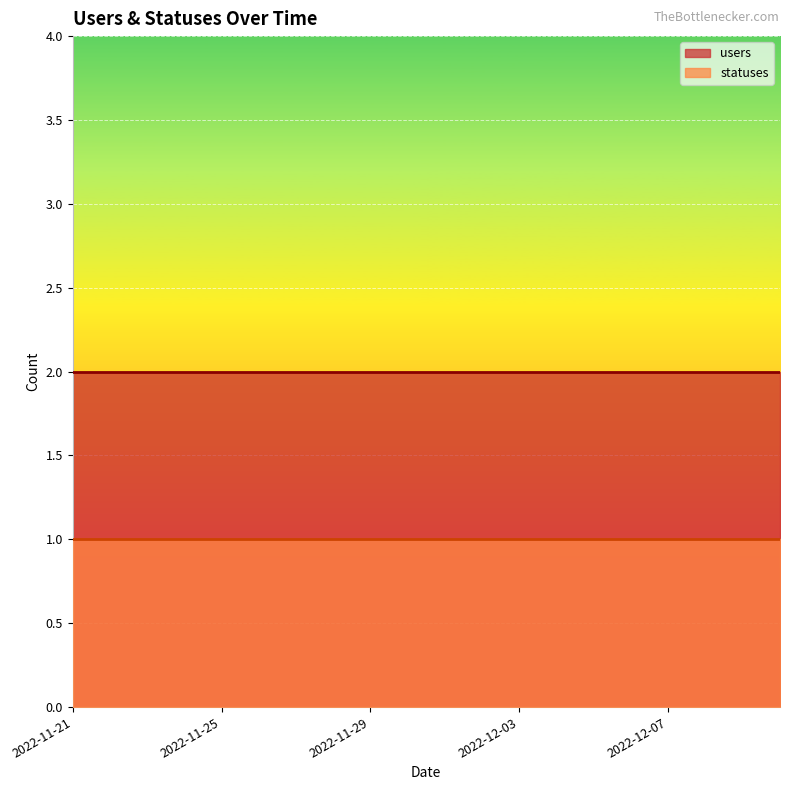

Which series has the largest total across all categories?

users